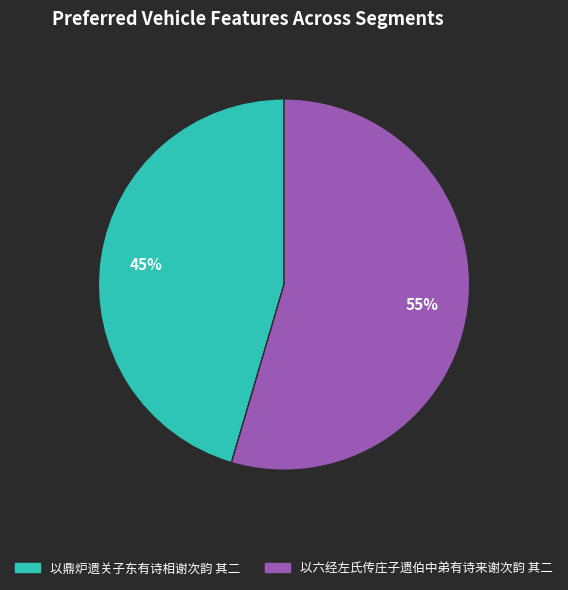

Is there a majority slice in this chart?

Yes